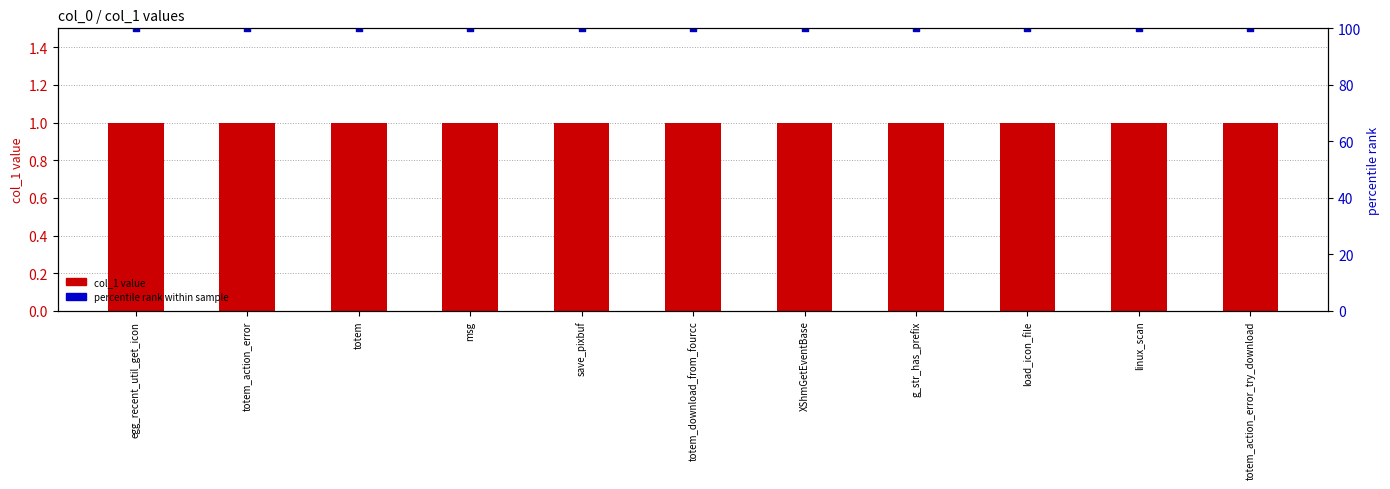

At which category is the sum across all series the highest?

egg_recent_util_get_icon